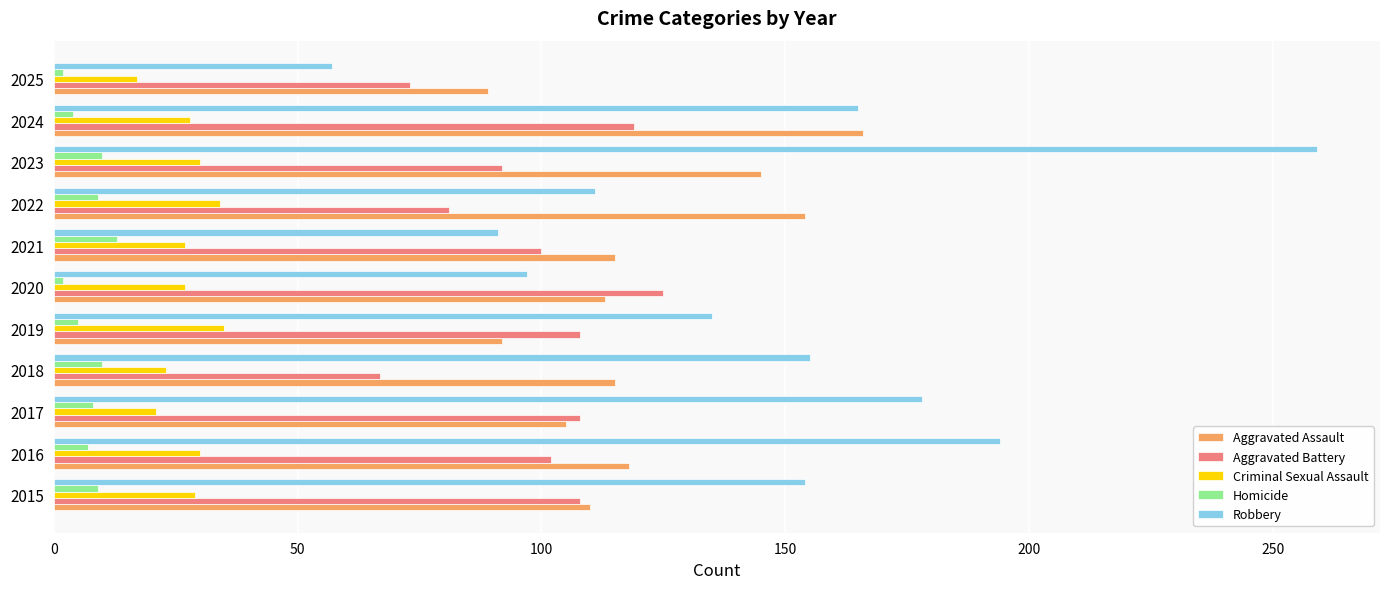

The Criminal Sexual Assault series shows 36 at 2020. True or false?

False